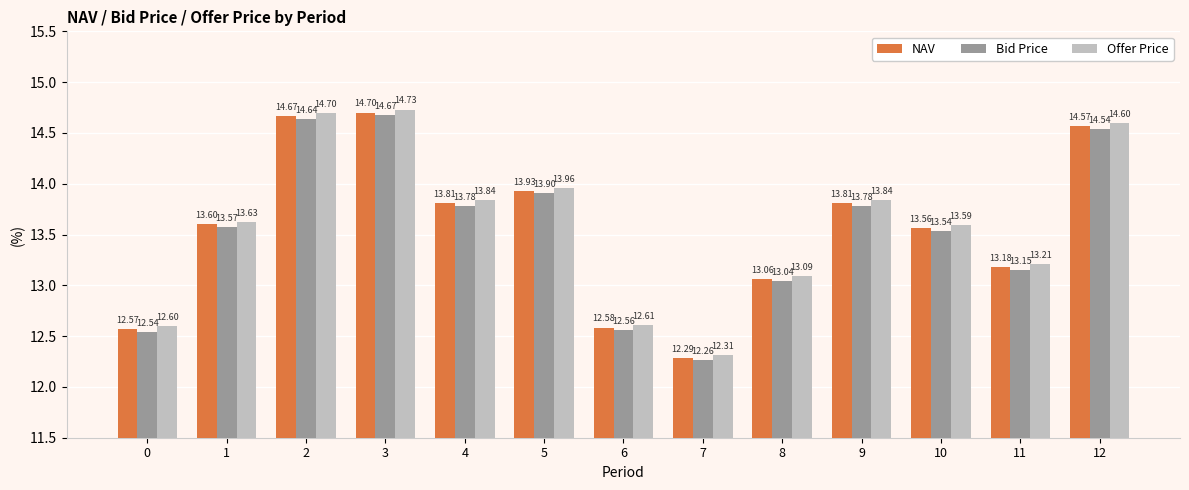

What value does the Bid Price series have at 4?

13.8